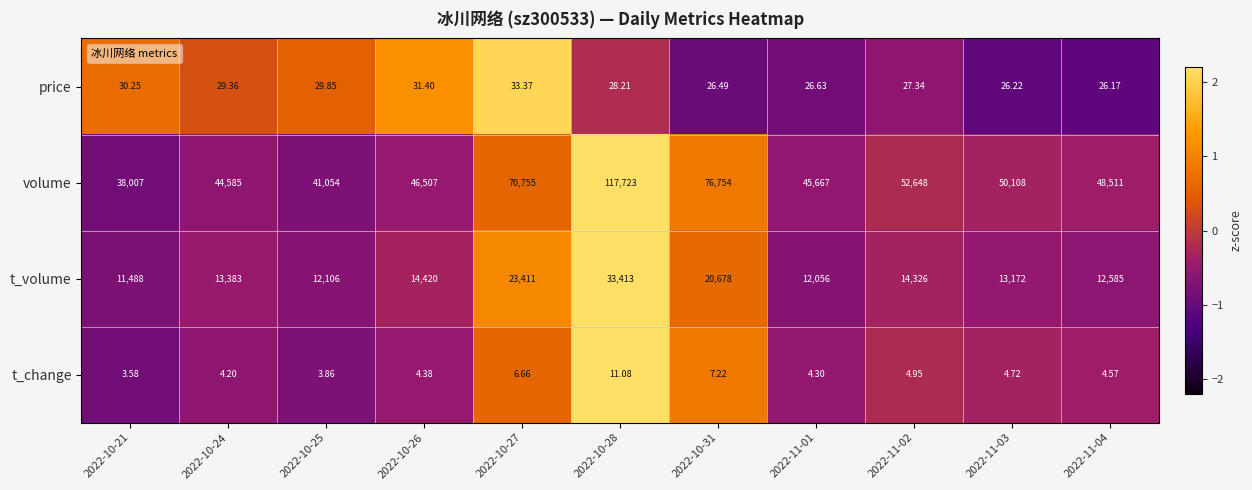

Is the value of volume at 2022-10-31 greater than the value of t_change at 2022-11-02?

Yes